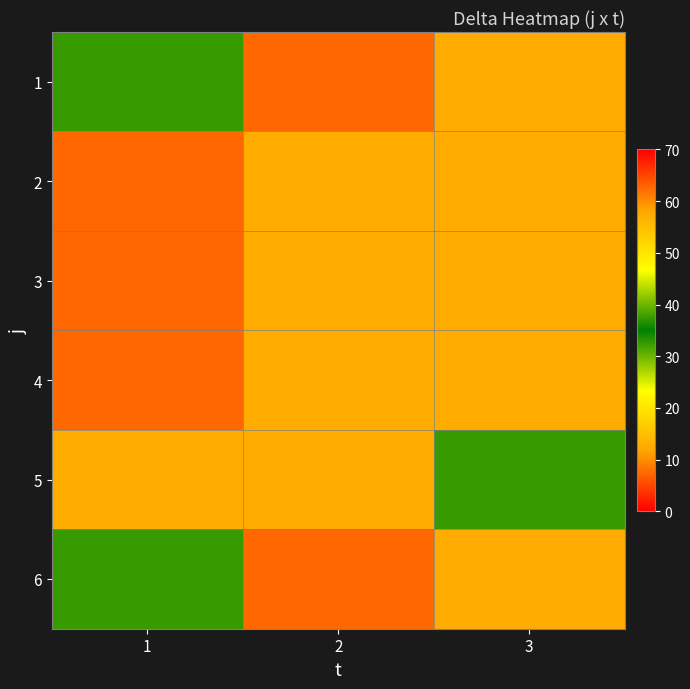

At how many categories does at least one series exceed 43?

2